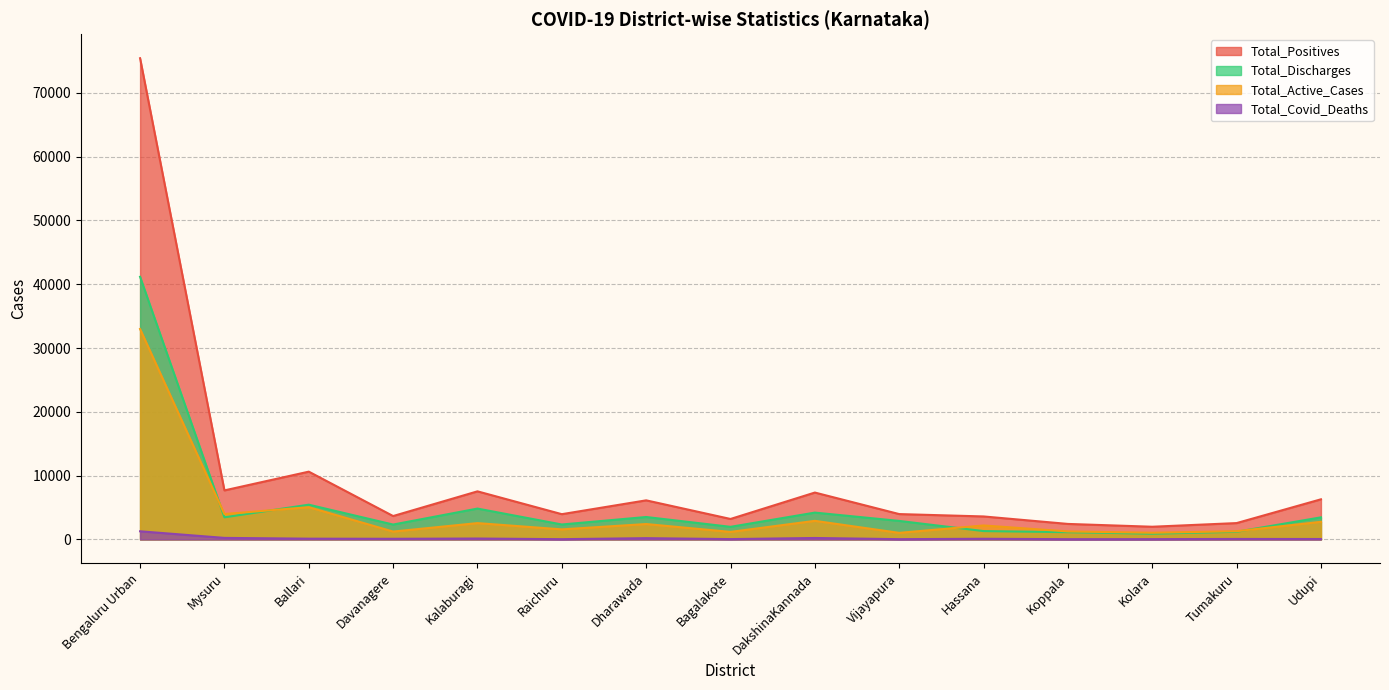

Where does the Total_Active_Cases series first go above 2189?

Bengaluru Urban